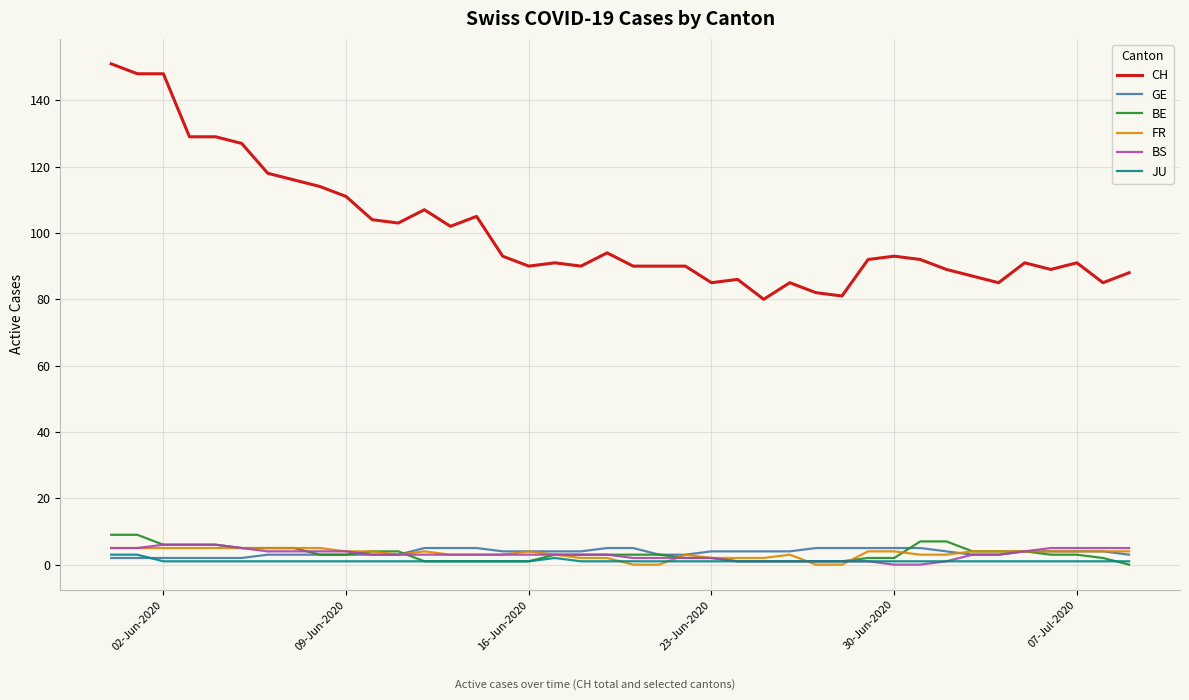

Which series has the largest total across all categories?

CH